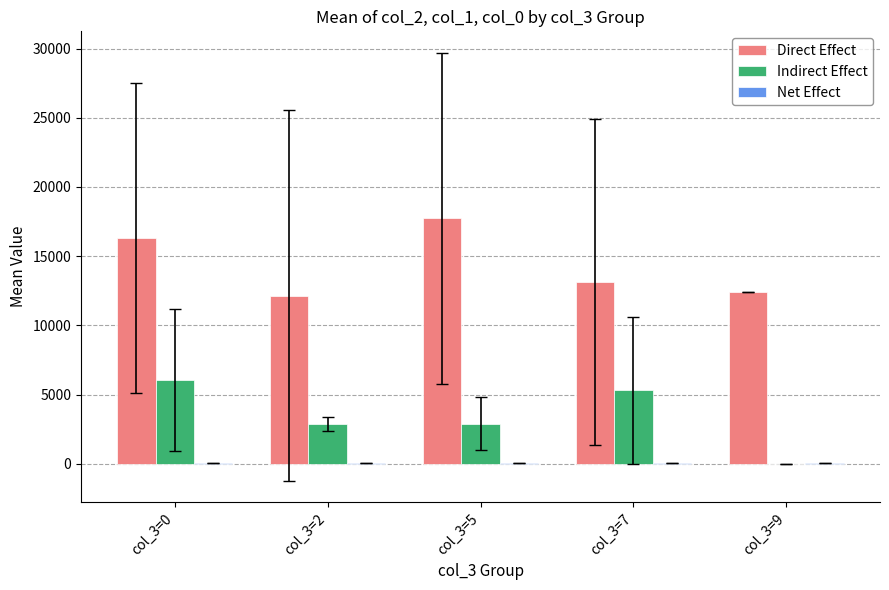

What is the highest value of the Indirect Effect series?

6043.7